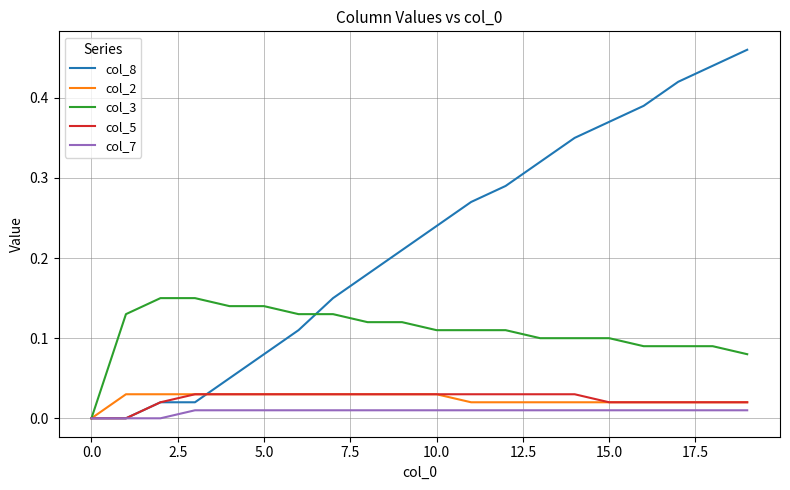

Which series has the widest spread of values?

col_8